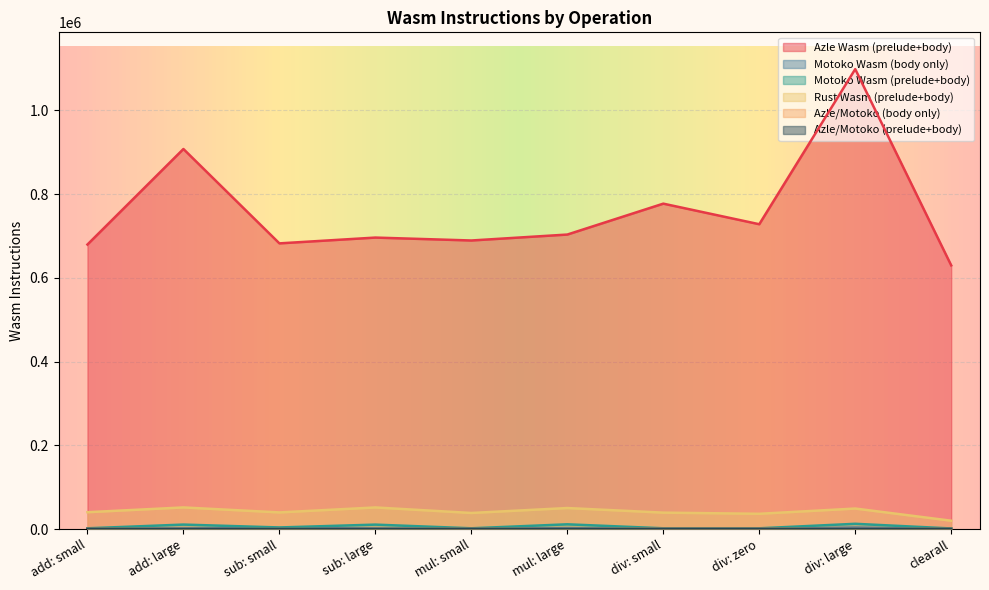

True or false: Azle/Motoko (prelude+body) and Rust Wasm (prelude+body) intersect in this chart.

False